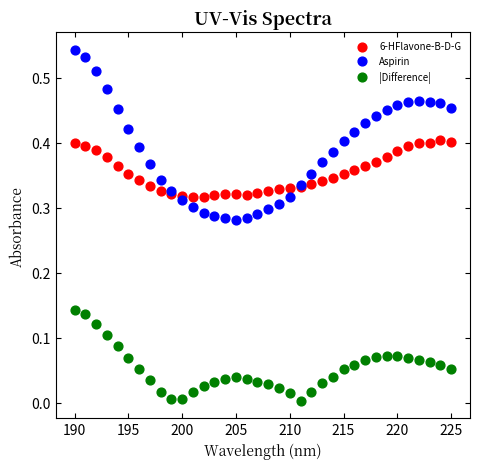

What are all the series names shown in the legend?

6-HFlavone-B-D-G, Aspirin, |Difference|